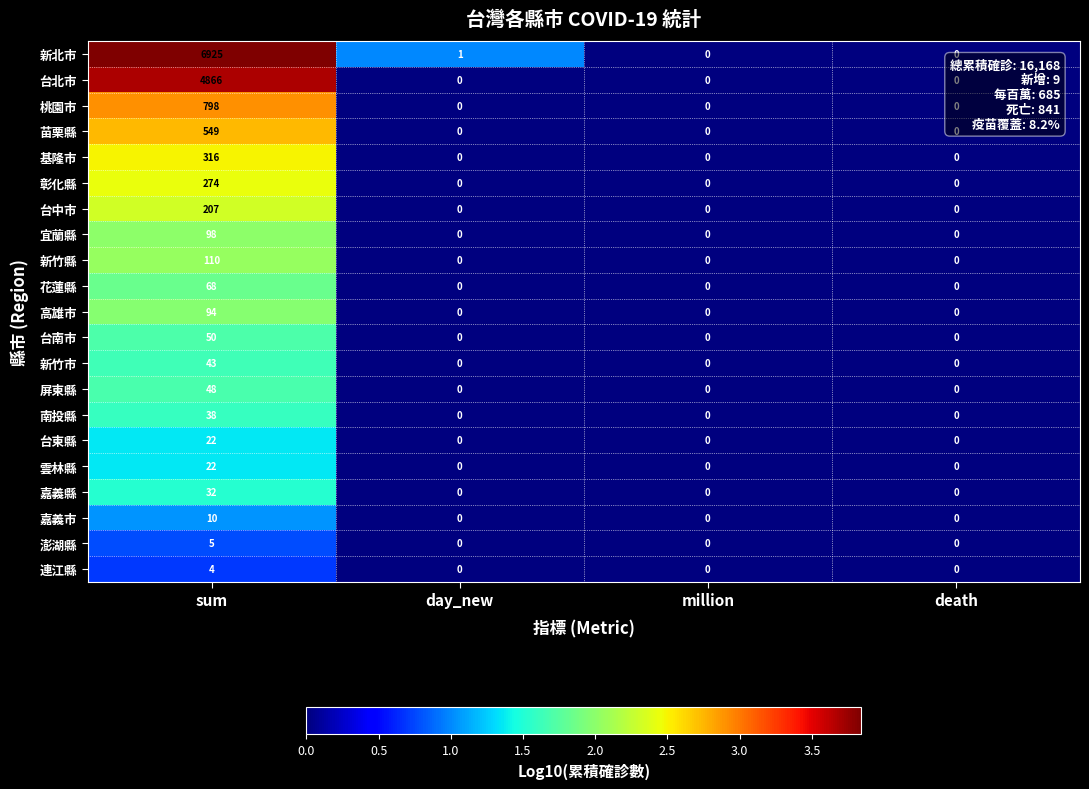

Which category has the highest value across all series?

sum